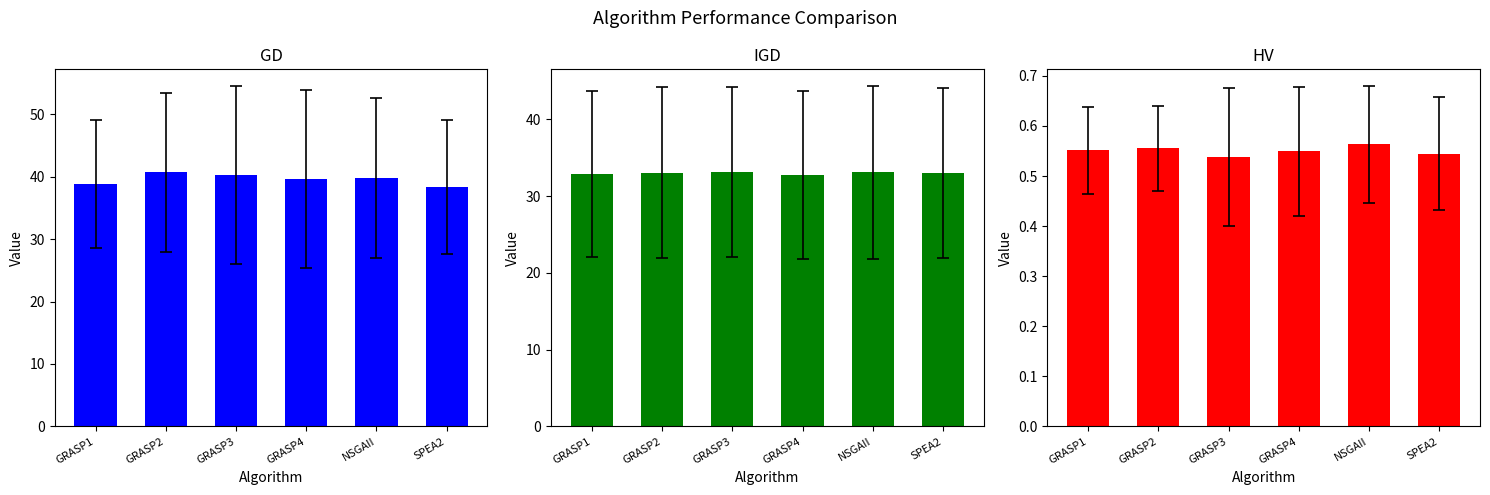

Rank the categories by HV value from highest to lowest.

NSGAII, GRASP2, GRASP1, GRASP4, SPEA2, GRASP3